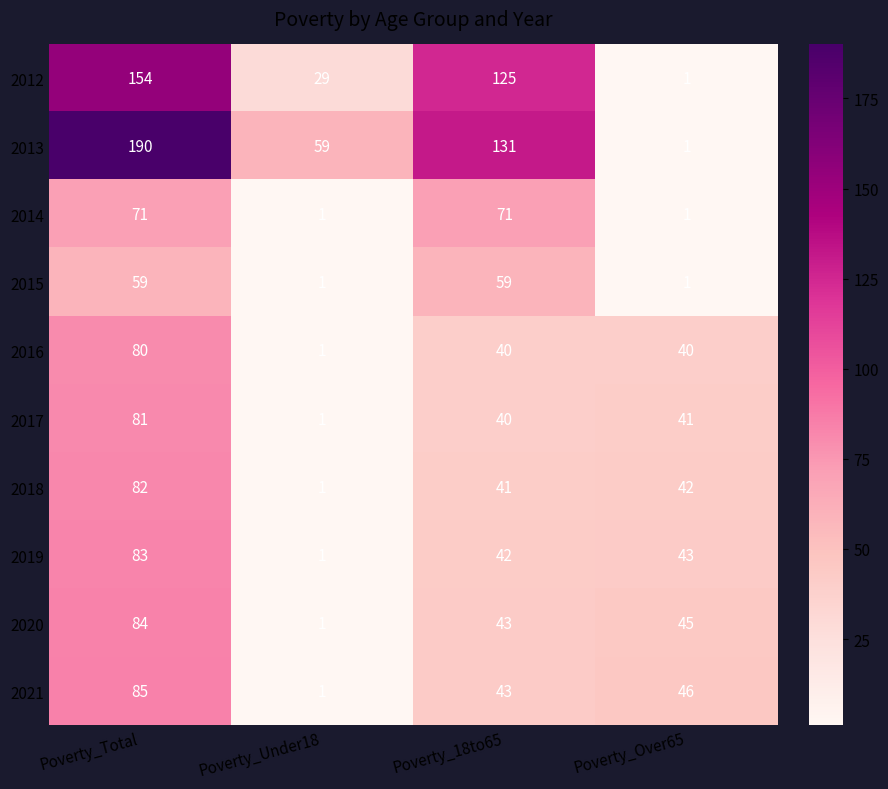

What is the difference between the second highest and second lowest values in the 2013 series?

72